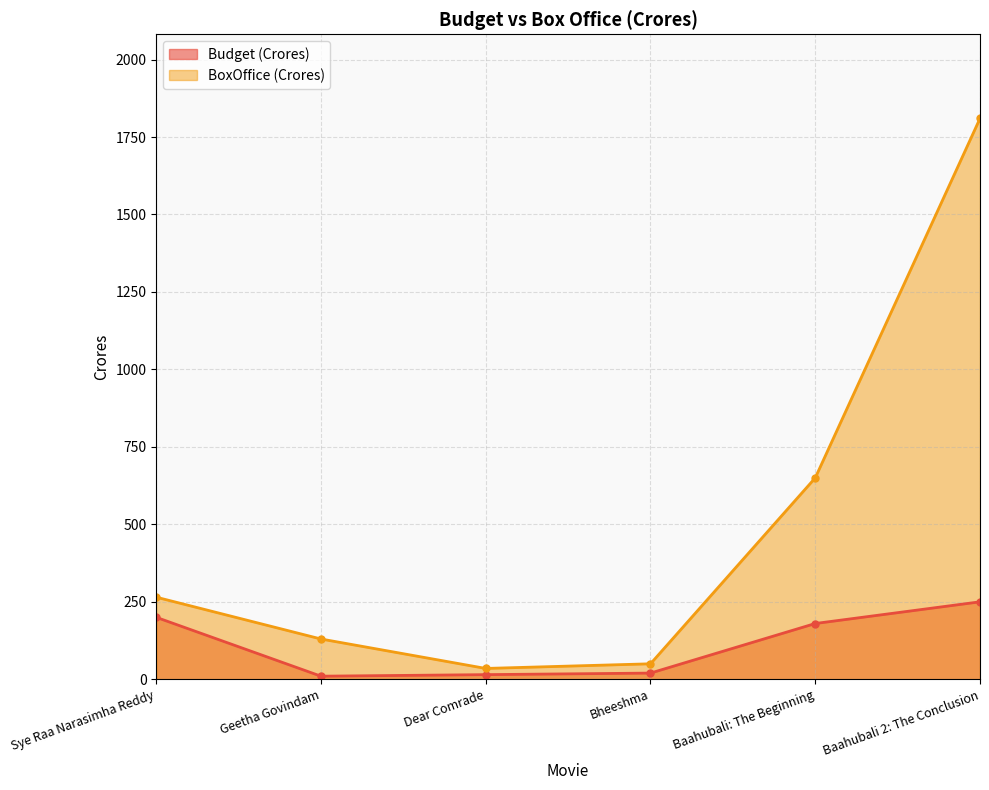

How many lines are shown in the chart?

2